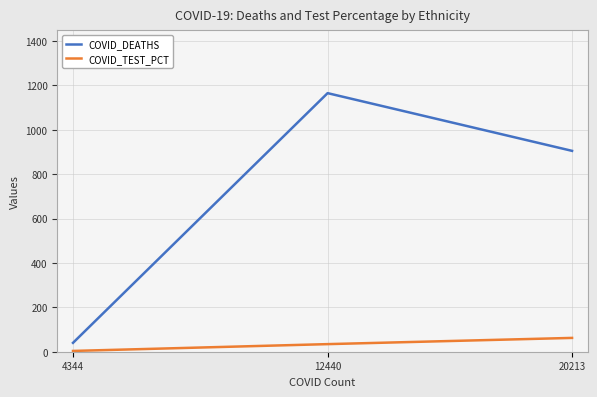

Is the value of COVID_TEST_PCT at 12440 greater than the value of COVID_DEATHS at 20213?

No